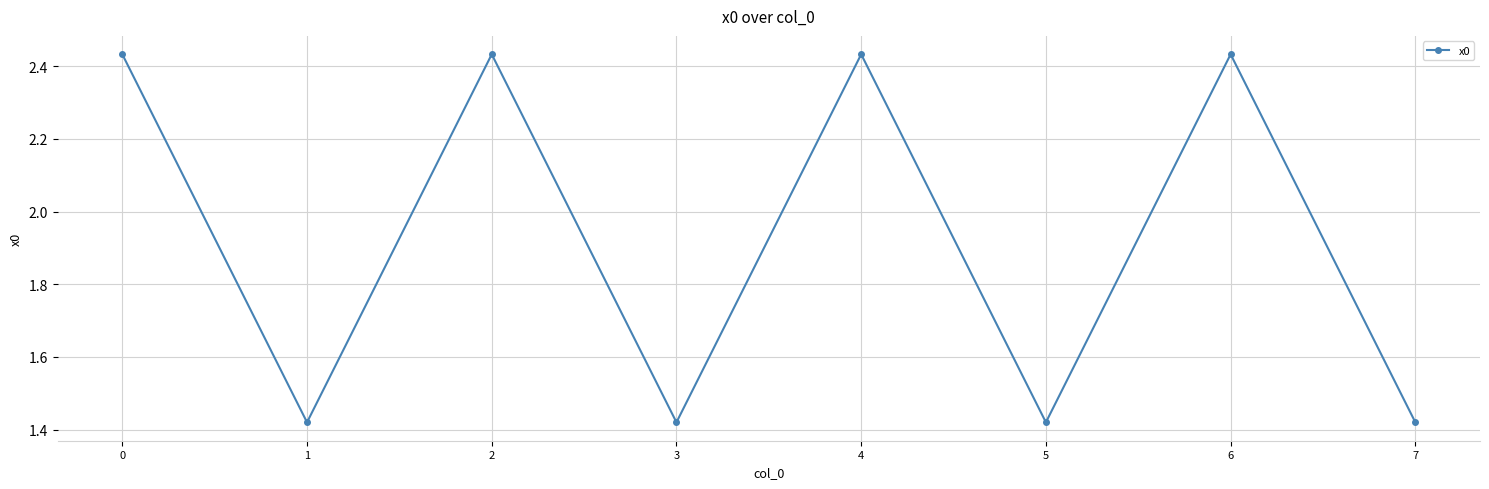

How many values are between 1 and 2?

4